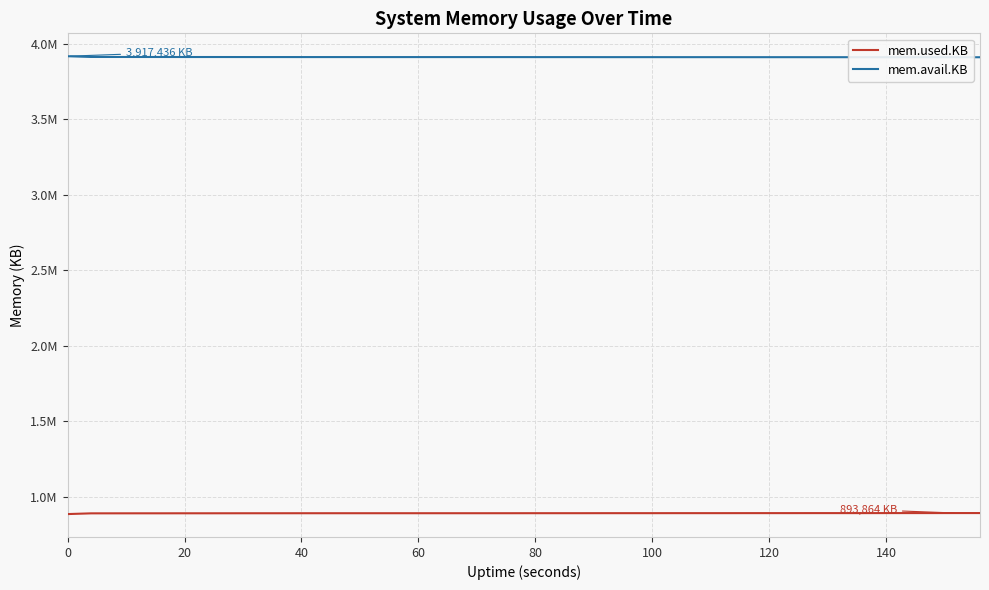

What is the label of the 39th point from the right?

20